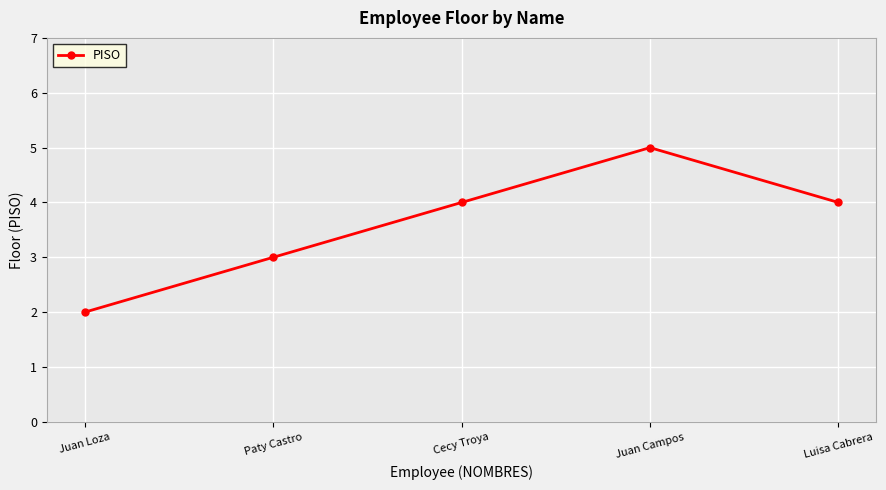

Which category has the lowest value across all series?

Juan Loza